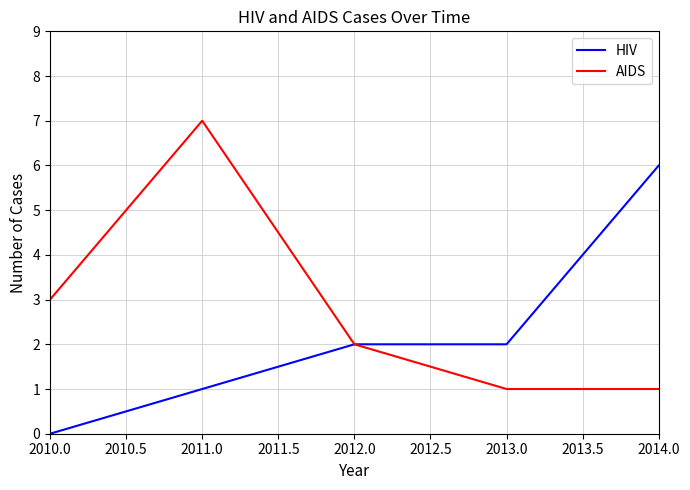

What is the total value across all series at 2010.0?

3